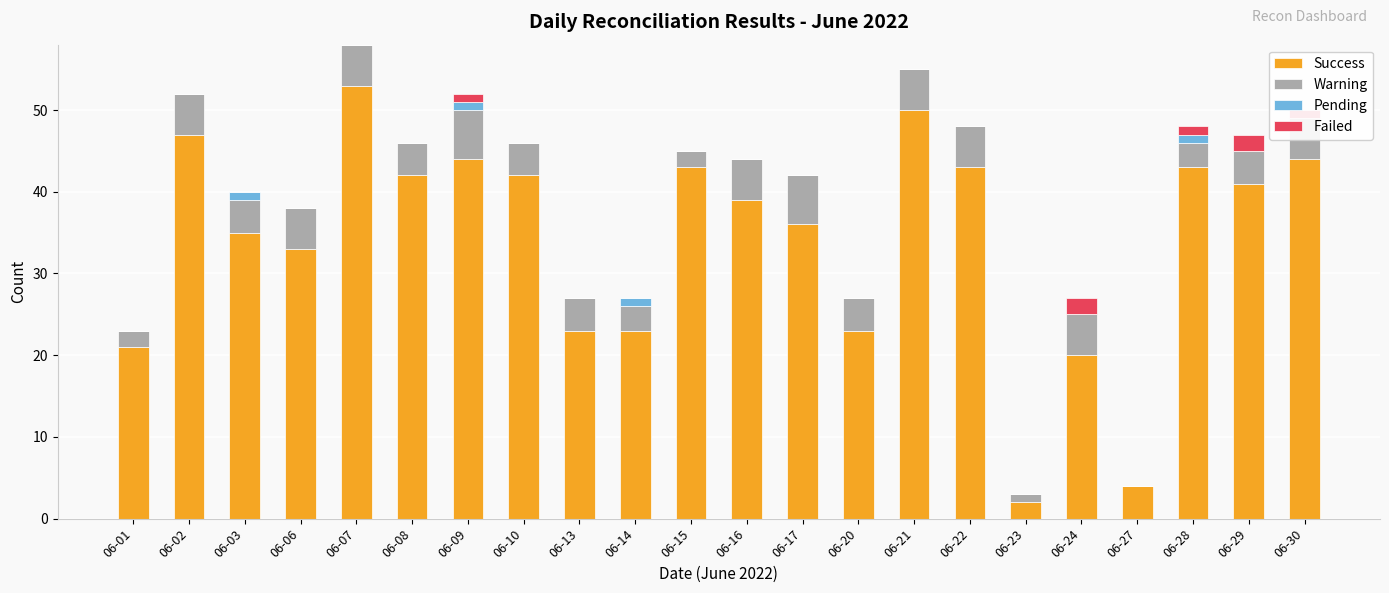

Which series has the largest total across all categories?

Success